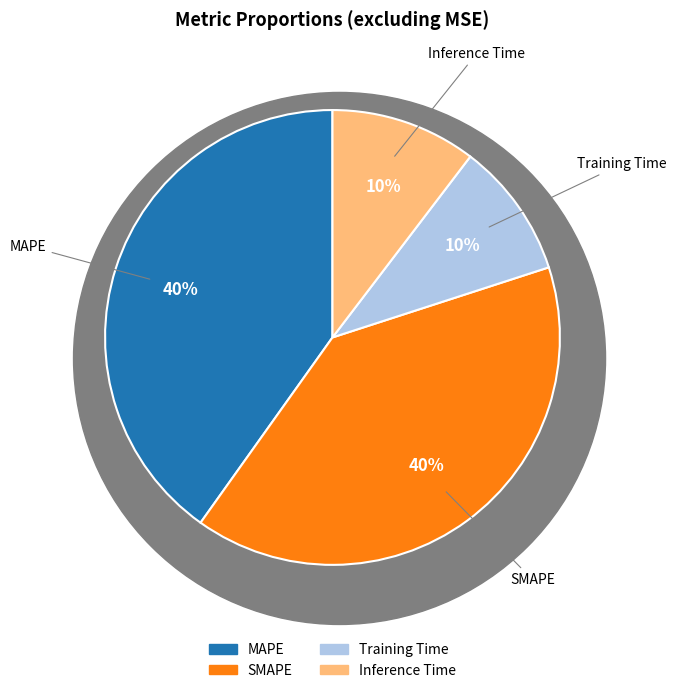

To the nearest percent, what is the average slice percentage?

25%